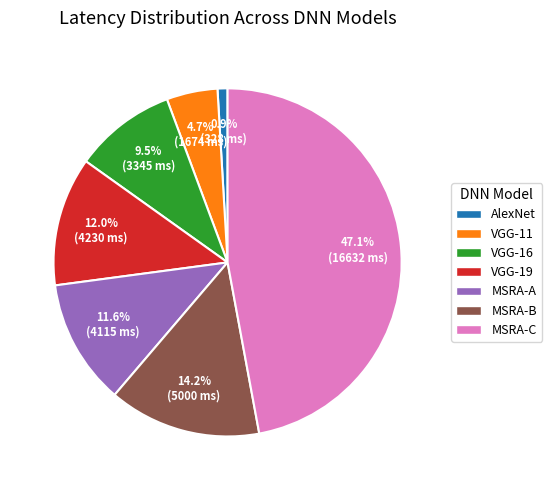

To the nearest percent, what is the combined percentage of MSRA-B and MSRA-C?

61%